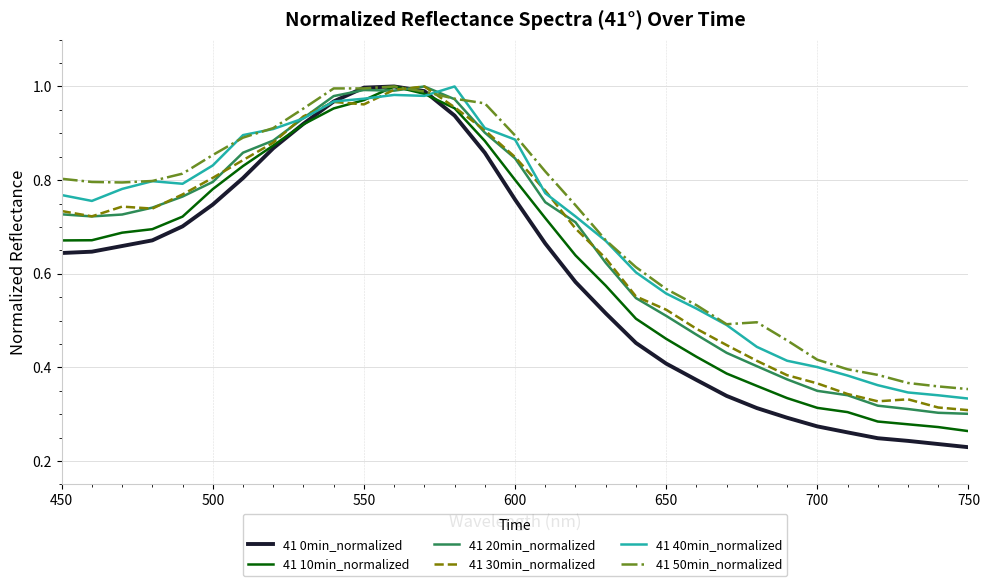

Which series has the widest spread of values?

41 0min_normalized